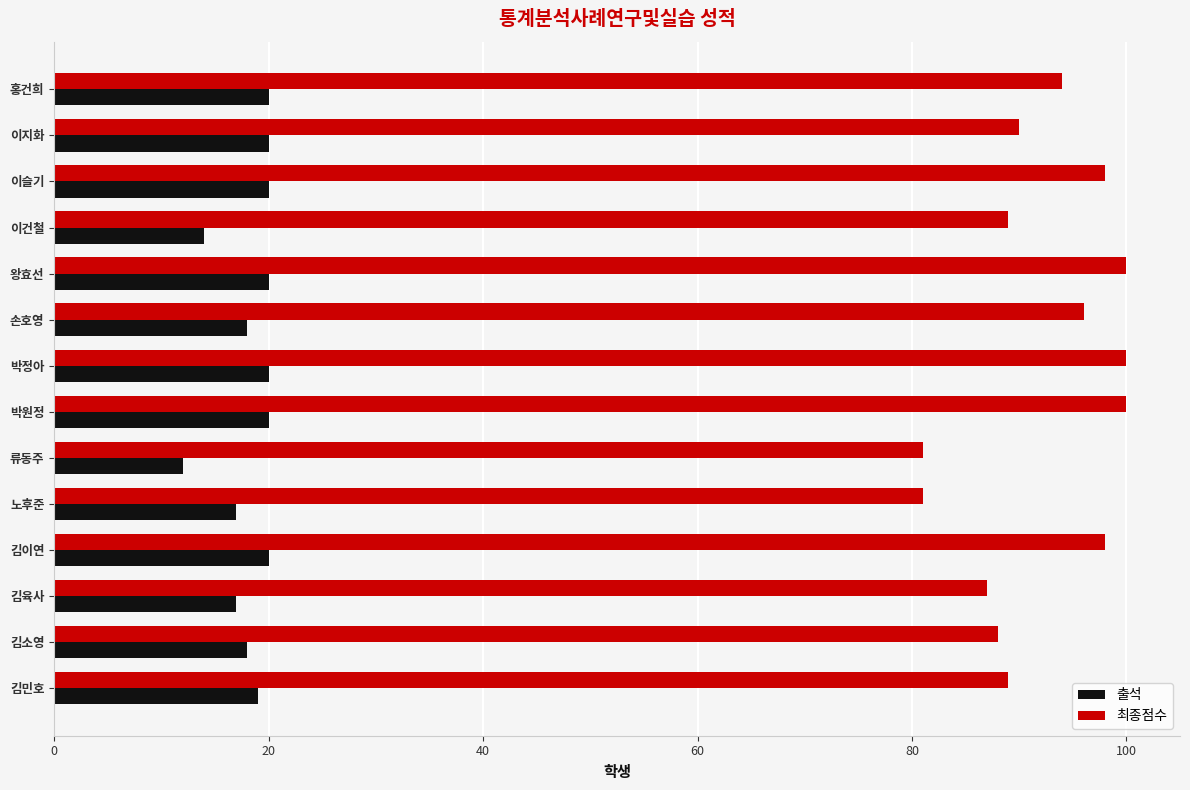

The value of 출석 at 노후준 is 17. True or false?

True